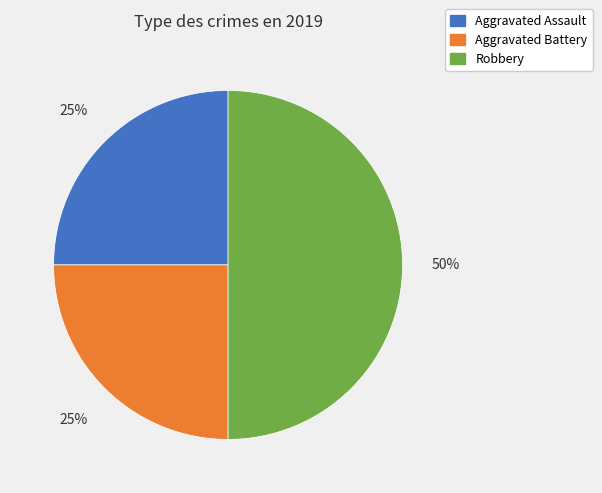

What is the largest slice in the pie chart?

Robbery